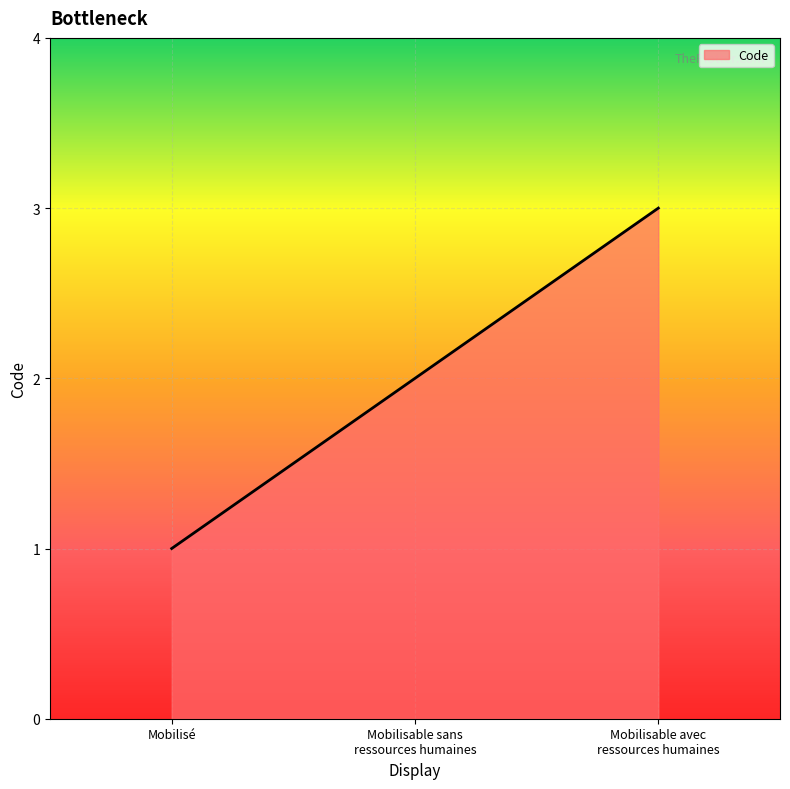

What is the maximum value shown in the chart?

3